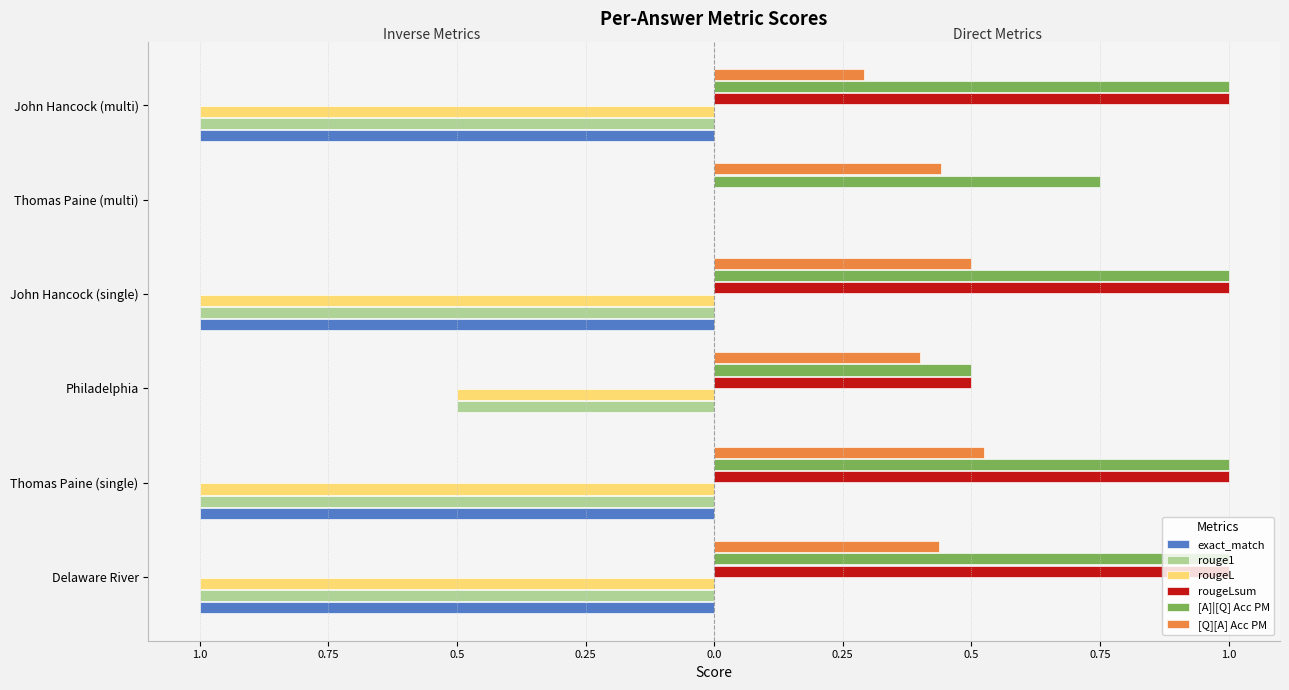

What are all the series names shown in the legend?

exact_match, rouge1, rougeL, rougeLsum, [A]|[Q] Acc PM, [Q][A] Acc PM